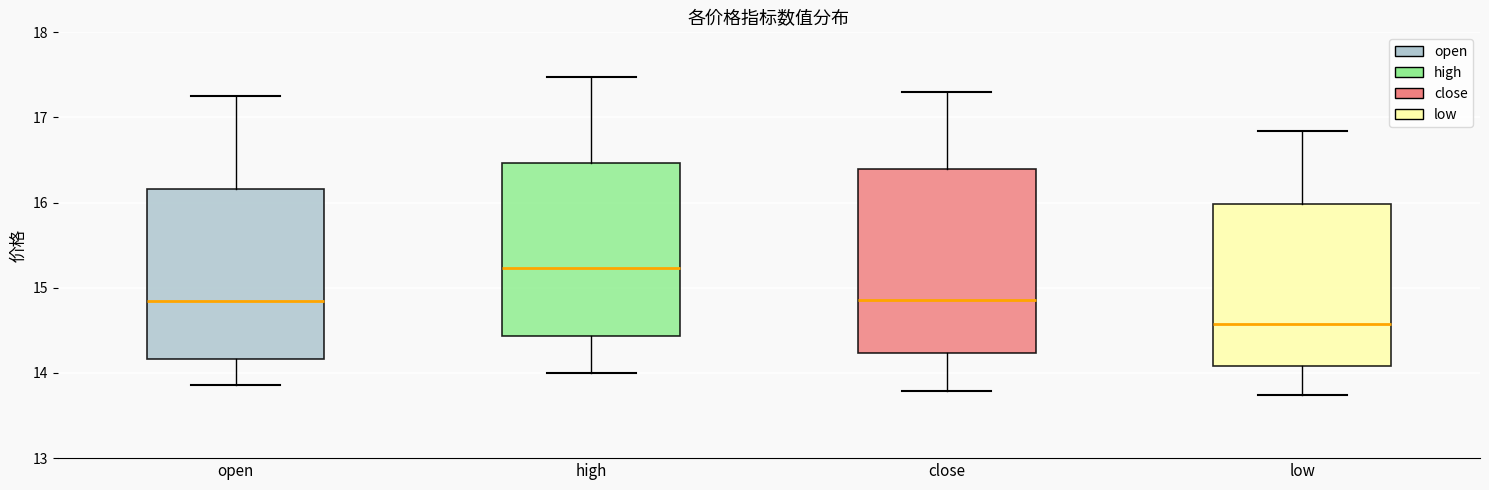

Where does the median line of the box for open sit on the y-axis? The values are not printed on the chart, so give them approximately, as read against the axis.

14.8